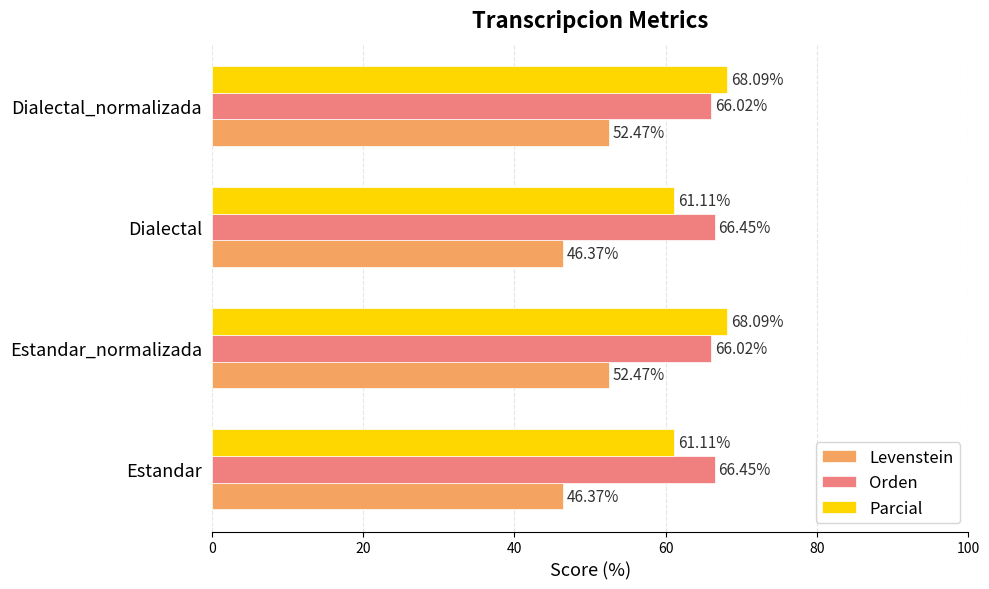

How many values in the Levenstein series are below 52?

2